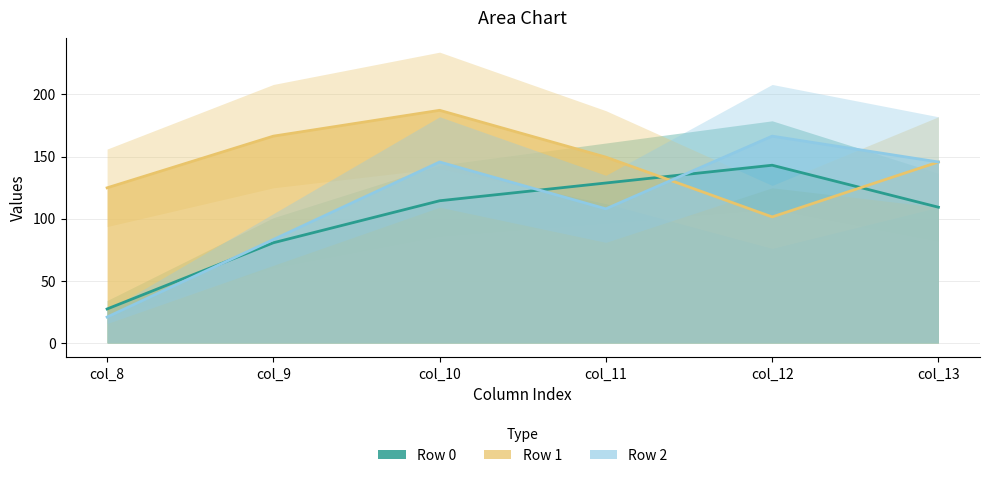

In Row 2, how many points are higher than both neighbors (excluding endpoints)?

2